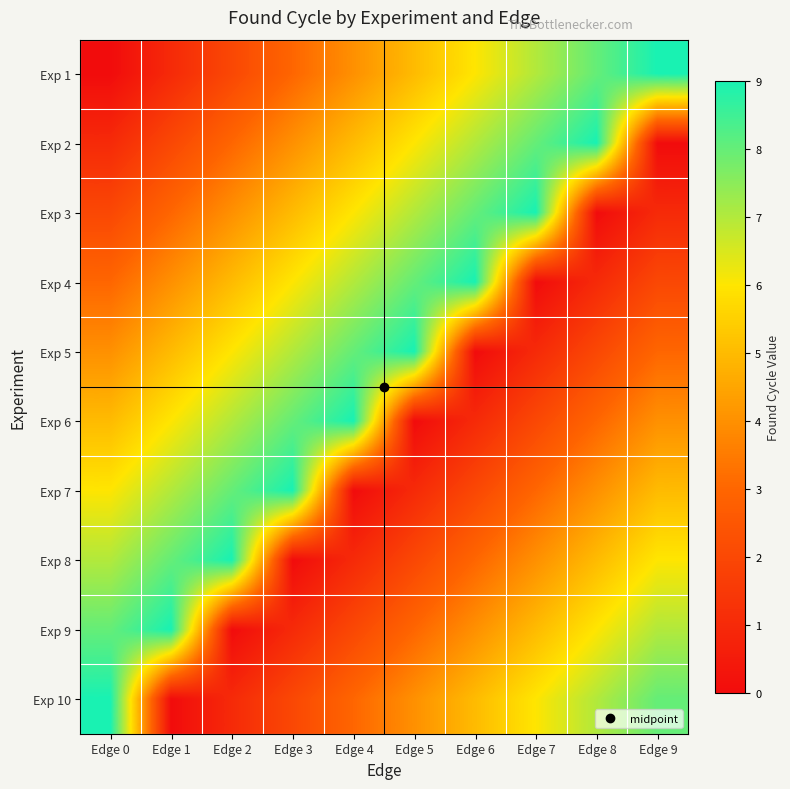

Reading right to left, extract all data points from this chart.

Exp 1: Edge 9=9	Edge 8=8	Edge 7=7	Edge 6=6	Edge 5=5	Edge 4=4	Edge 3=3	Edge 2=2	Edge 1=1	Edge 0=0
Exp 2: Edge 9=0	Edge 8=9	Edge 7=8	Edge 6=7	Edge 5=6	Edge 4=5	Edge 3=4	Edge 2=3	Edge 1=2	Edge 0=1
Exp 3: Edge 9=1	Edge 8=0	Edge 7=9	Edge 6=8	Edge 5=7	Edge 4=6	Edge 3=5	Edge 2=4	Edge 1=3	Edge 0=2
Exp 4: Edge 9=2	Edge 8=1	Edge 7=0	Edge 6=9	Edge 5=8	Edge 4=7	Edge 3=6	Edge 2=5	Edge 1=4	Edge 0=3
Exp 5: Edge 9=3	Edge 8=2	Edge 7=1	Edge 6=0	Edge 5=9	Edge 4=8	Edge 3=7	Edge 2=6	Edge 1=5	Edge 0=4
Exp 6: Edge 9=4	Edge 8=3	Edge 7=2	Edge 6=1	Edge 5=0	Edge 4=9	Edge 3=8	Edge 2=7	Edge 1=6	Edge 0=5
Exp 7: Edge 9=5	Edge 8=4	Edge 7=3	Edge 6=2	Edge 5=1	Edge 4=0	Edge 3=9	Edge 2=8	Edge 1=7	Edge 0=6
Exp 8: Edge 9=6	Edge 8=5	Edge 7=4	Edge 6=3	Edge 5=2	Edge 4=1	Edge 3=0	Edge 2=9	Edge 1=8	Edge 0=7
Exp 9: Edge 9=7	Edge 8=6	Edge 7=5	Edge 6=4	Edge 5=3	Edge 4=2	Edge 3=1	Edge 2=0	Edge 1=9	Edge 0=8
Exp 10: Edge 9=8	Edge 8=7	Edge 7=6	Edge 6=5	Edge 5=4	Edge 4=3	Edge 3=2	Edge 2=1	Edge 1=0	Edge 0=9